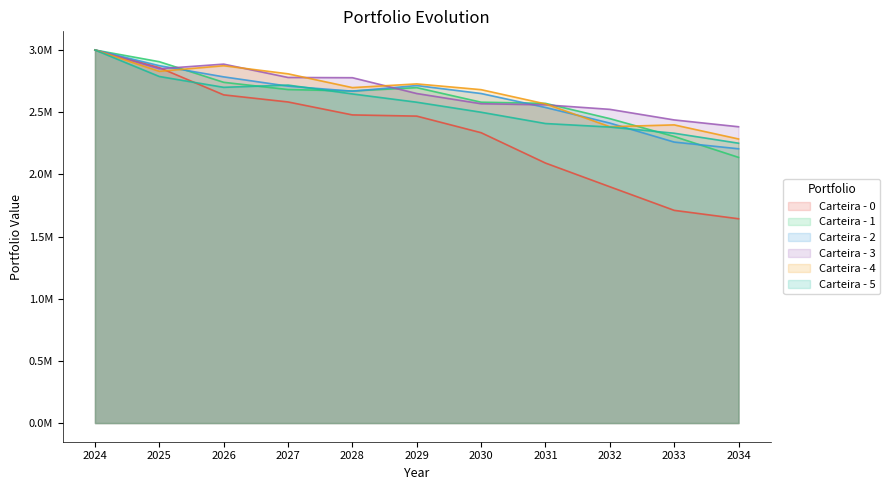

What is the sum of all Carteira - 3 values?

29411263.1